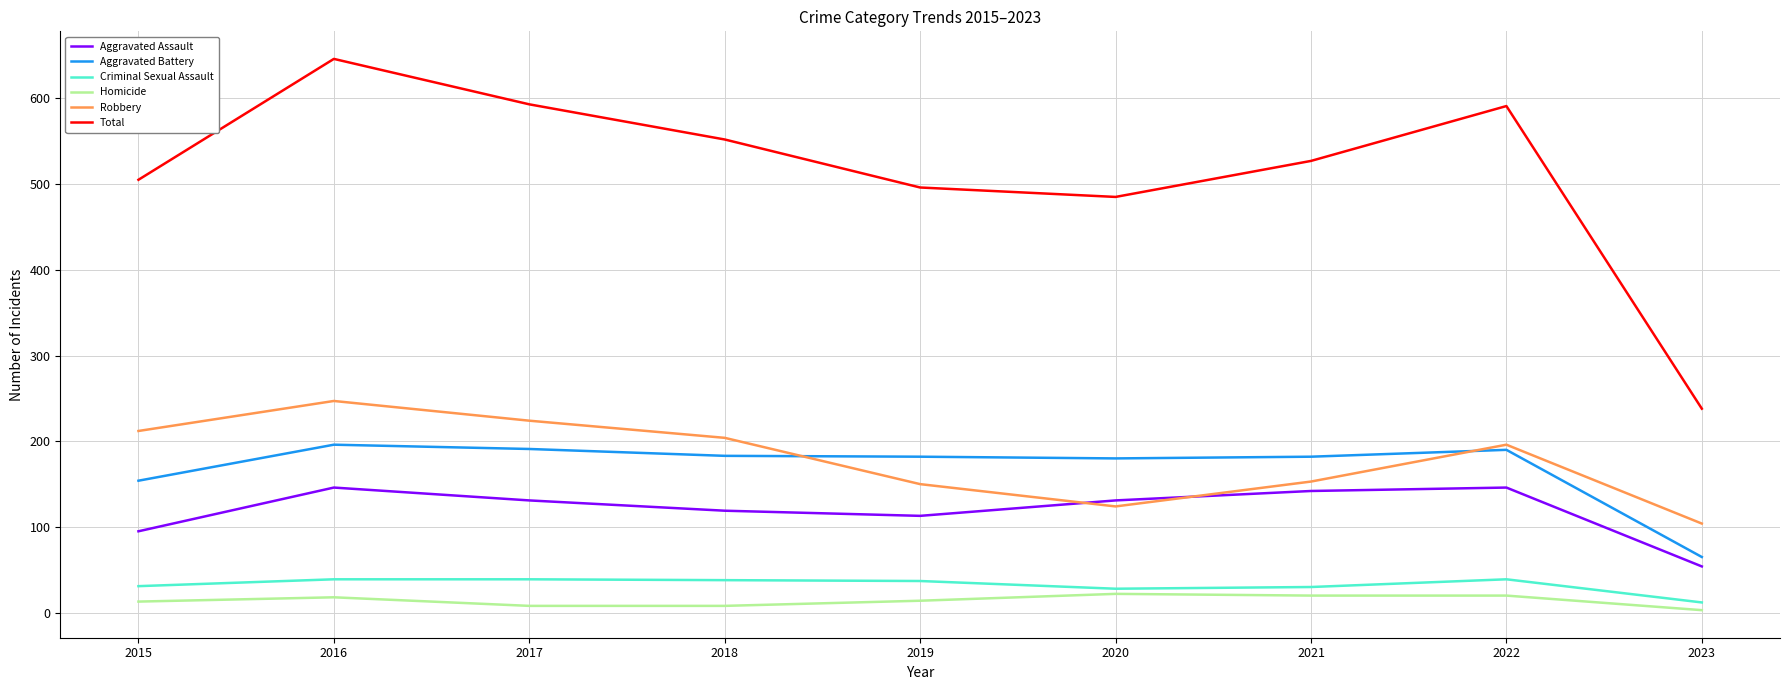

What is the greatest value displayed?

646